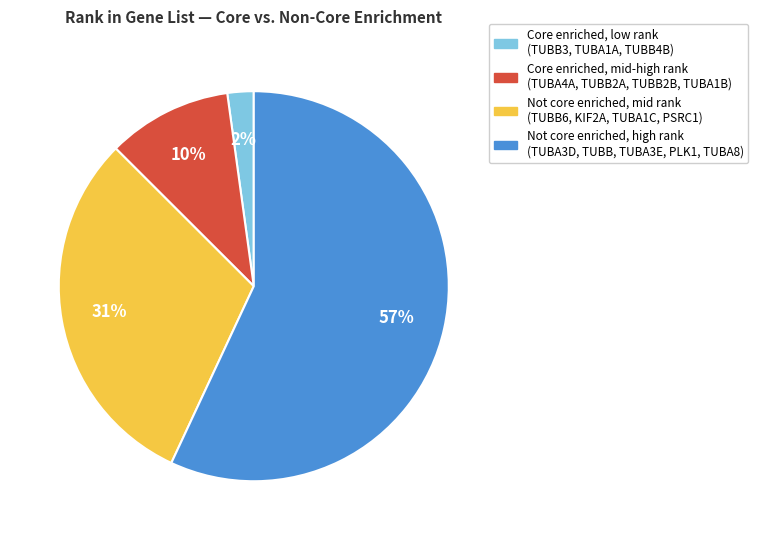

What percentage is the Core enriched, mid-high rank (TUBA4A, TUBB2A, TUBB2B, TUBA1B) slice, to the nearest percent?

10%